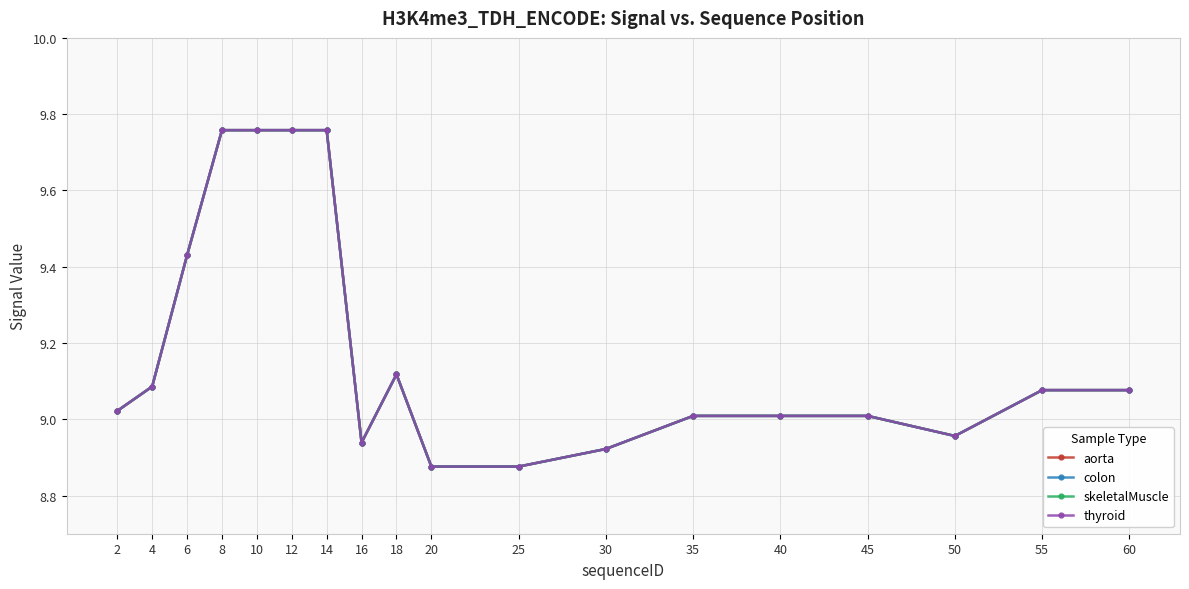

Reading right to left, extract all data points from this chart.

aorta: 9.1	9.1	9.0	9.0	9.0	9.0	8.9	8.9	8.9	9.1	8.9	9.8	9.8	9.8	9.8	9.4	9.1	9.0
colon: 9.1	9.1	9.0	9.0	9.0	9.0	8.9	8.9	8.9	9.1	8.9	9.8	9.8	9.8	9.8	9.4	9.1	9.0
skeletalMuscle: 9.1	9.1	9.0	9.0	9.0	9.0	8.9	8.9	8.9	9.1	8.9	9.8	9.8	9.8	9.8	9.4	9.1	9.0
thyroid: 9.1	9.1	9.0	9.0	9.0	9.0	8.9	8.9	8.9	9.1	8.9	9.8	9.8	9.8	9.8	9.4	9.1	9.0